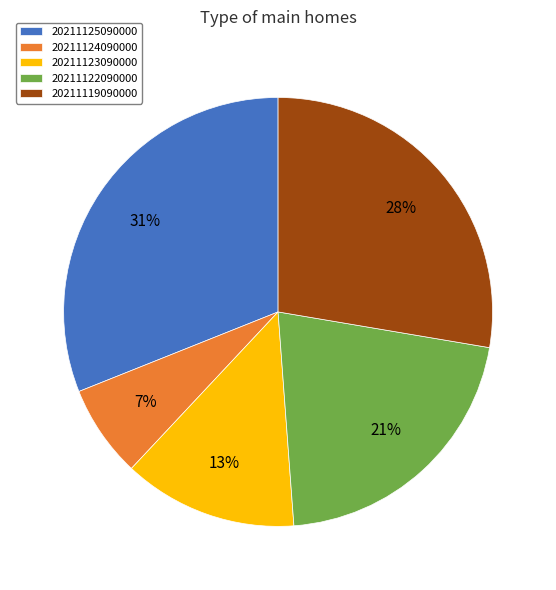

The 20211119090000 slice represents 39% of the pie. True or false?

False